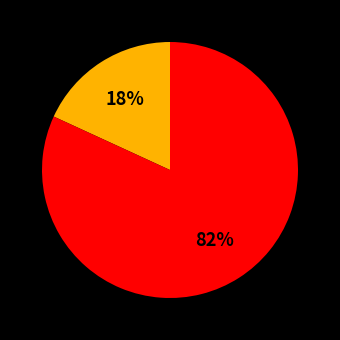

Is there any slice that represents more than half of the pie?

Yes